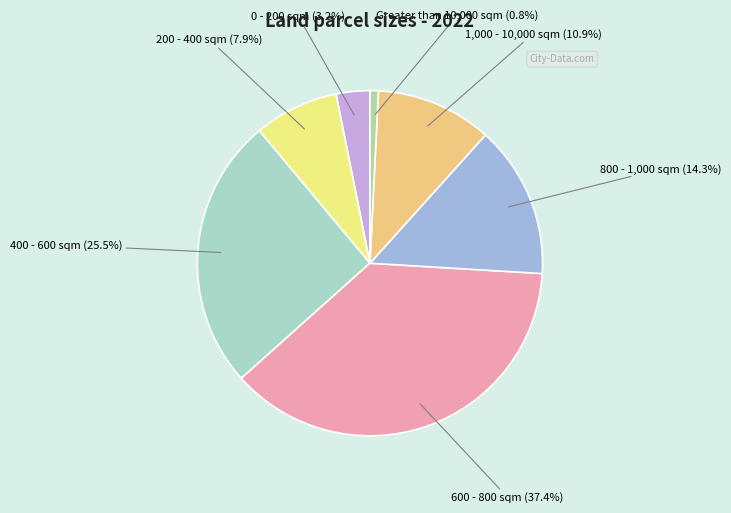

To the nearest percent, what is the combined percentage of 200 - 400 sqm and 400 - 600 sqm?

33%